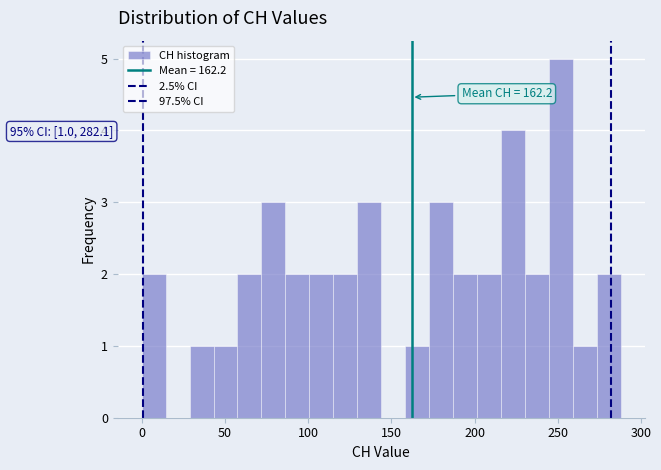

Around what value on the x-axis is the tallest bar? Give the approximate position of its centre, as read against the axis.

250